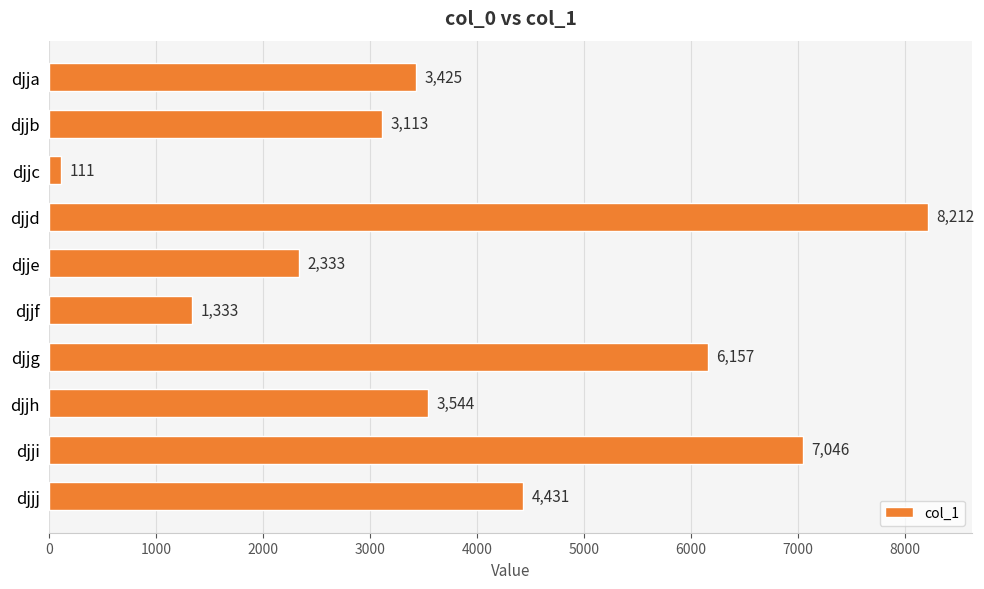

What is the value of the 3rd bar from the top?

111